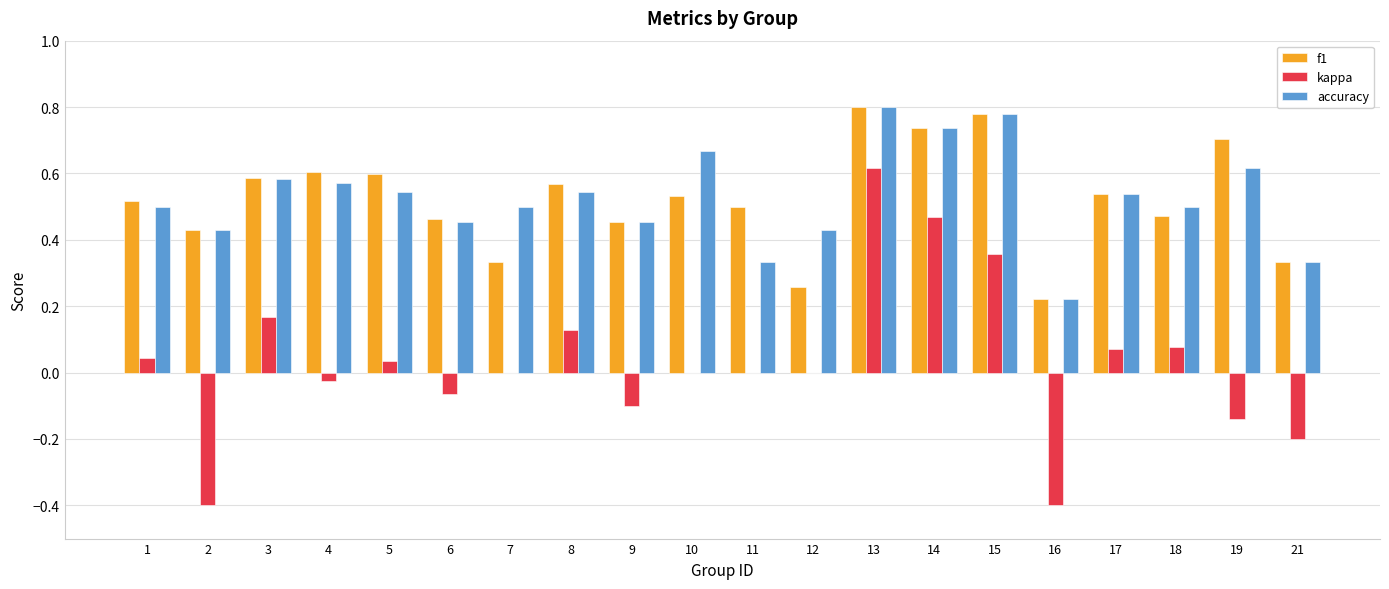

Which series changed the most between 6 and 17?

kappa